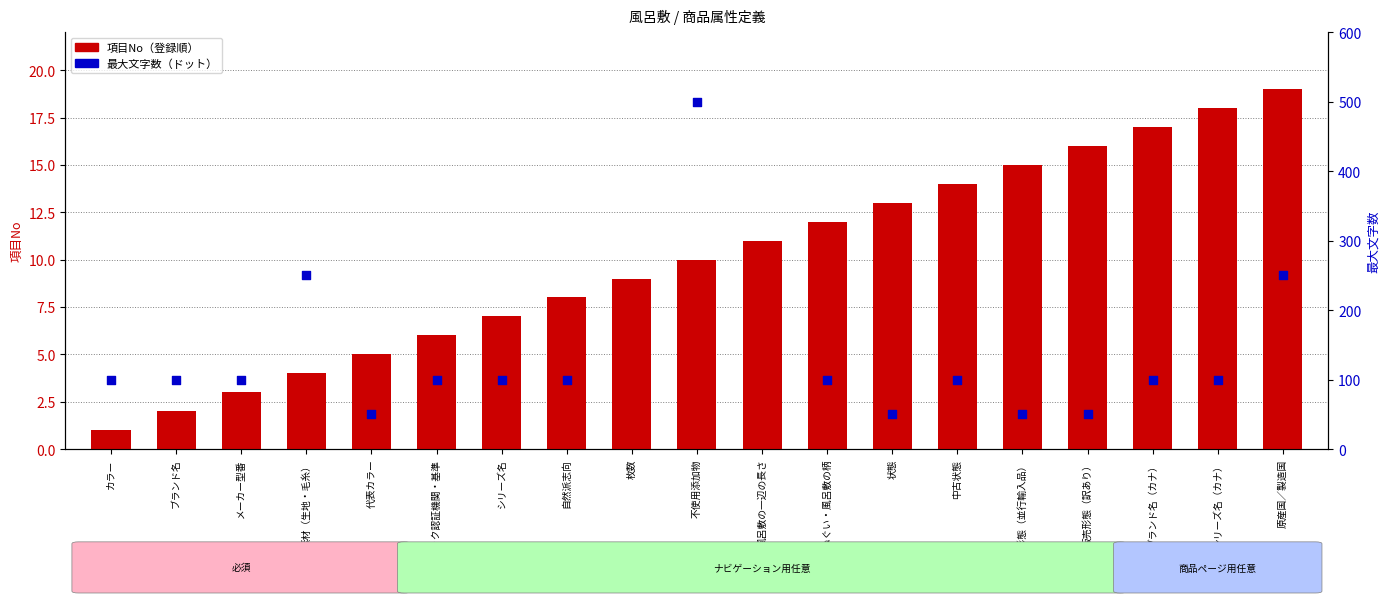

What are all the series names shown in the legend?

項目No（登録順）, 最大文字数